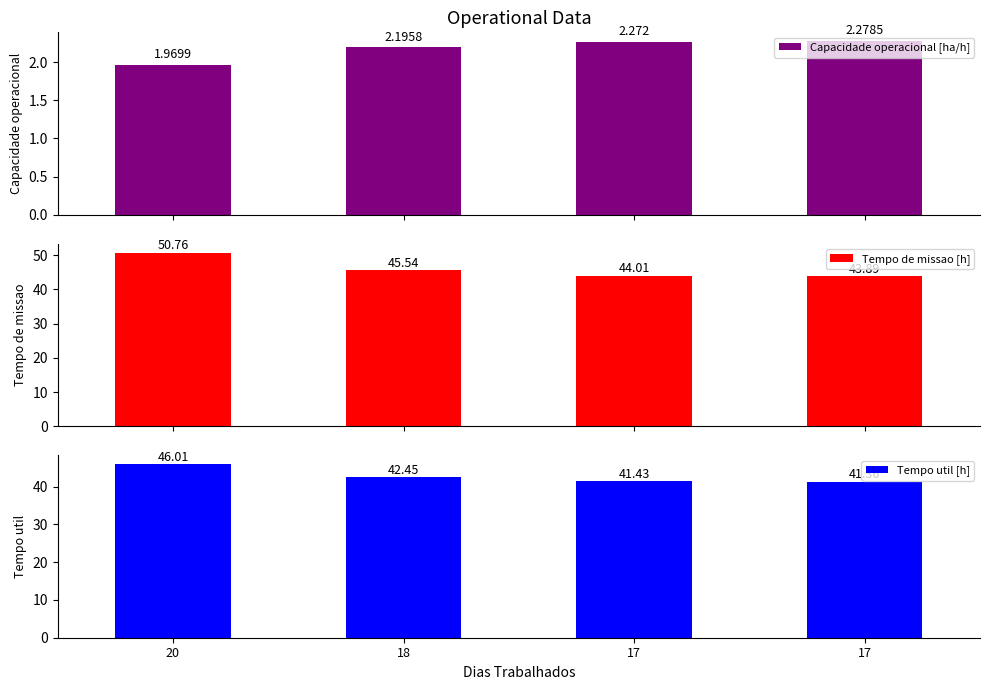

What is the difference between the Tempo util [h] values at 17 and 20?

4.6